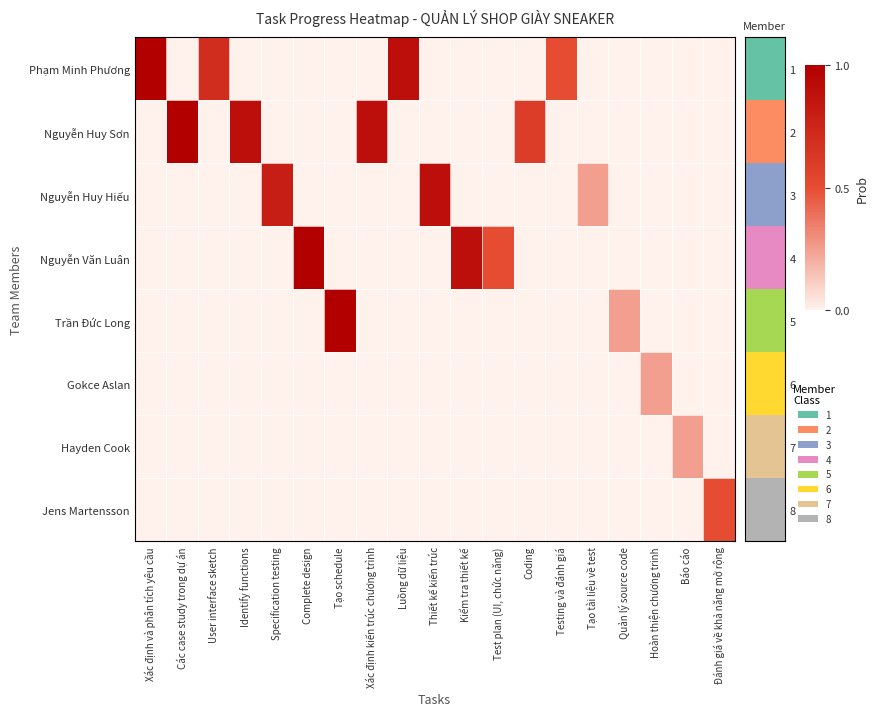

Reading left to right, extract all data points from this chart.

Phạm Minh Phương: Xác định và phân tích yêu cầu=1.0	Các case study trong dự án=0.0	User interface sketch=0.7	Identify functions=0.0	Specification testing=0.0	Complete design=0.0	Tạo schedule=0.0	Xác định kiến trúc chương trình=0.0	Luồng dữ liệu=0.9	Thiết kế kiến trúc=0.0	Kiểm tra thiết kế=0.0	Test plan (UI, chức năng)=0.0	Coding=0.0	Testing và đánh giá=0.5	Tạo tài liệu về test=0.0	Quản lý source code=0.0	Hoàn thiện chương trinh=0.0	Báo cáo=0.0	Đánh giá về khả năng mở rộng=0.0
Nguyễn Huy Sơn: Xác định và phân tích yêu cầu=0.0	Các case study trong dự án=1.0	User interface sketch=0.0	Identify functions=0.9	Specification testing=0.0	Complete design=0.0	Tạo schedule=0.0	Xác định kiến trúc chương trình=0.9	Luồng dữ liệu=0.0	Thiết kế kiến trúc=0.0	Kiểm tra thiết kế=0.0	Test plan (UI, chức năng)=0.0	Coding=0.6	Testing và đánh giá=0.0	Tạo tài liệu về test=0.0	Quản lý source code=0.0	Hoàn thiện chương trinh=0.0	Báo cáo=0.0	Đánh giá về khả năng mở rộng=0.0
Nguyễn Huy Hiếu: Xác định và phân tích yêu cầu=0.0	Các case study trong dự án=0.0	User interface sketch=0.0	Identify functions=0.0	Specification testing=0.8	Complete design=0.0	Tạo schedule=0.0	Xác định kiến trúc chương trình=0.0	Luồng dữ liệu=0.0	Thiết kế kiến trúc=0.9	Kiểm tra thiết kế=0.0	Test plan (UI, chức năng)=0.0	Coding=0.0	Testing và đánh giá=0.0	Tạo tài liệu về test=0.2	Quản lý source code=0.0	Hoàn thiện chương trinh=0.0	Báo cáo=0.0	Đánh giá về khả năng mở rộng=0.0
Nguyễn Văn Luân: Xác định và phân tích yêu cầu=0.0	Các case study trong dự án=0.0	User interface sketch=0.0	Identify functions=0.0	Specification testing=0.0	Complete design=1.0	Tạo schedule=0.0	Xác định kiến trúc chương trình=0.0	Luồng dữ liệu=0.0	Thiết kế kiến trúc=0.0	Kiểm tra thiết kế=0.9	Test plan (UI, chức năng)=0.5	Coding=0.0	Testing và đánh giá=0.0	Tạo tài liệu về test=0.0	Quản lý source code=0.0	Hoàn thiện chương trinh=0.0	Báo cáo=0.0	Đánh giá về khả năng mở rộng=0.0
Trần Đức Long: Xác định và phân tích yêu cầu=0.0	Các case study trong dự án=0.0	User interface sketch=0.0	Identify functions=0.0	Specification testing=0.0	Complete design=0.0	Tạo schedule=1.0	Xác định kiến trúc chương trình=0.0	Luồng dữ liệu=0.0	Thiết kế kiến trúc=0.0	Kiểm tra thiết kế=0.0	Test plan (UI, chức năng)=0.0	Coding=0.0	Testing và đánh giá=0.0	Tạo tài liệu về test=0.0	Quản lý source code=0.2	Hoàn thiện chương trinh=0.0	Báo cáo=0.0	Đánh giá về khả năng mở rộng=0.0
Gokce Aslan: Xác định và phân tích yêu cầu=0.0	Các case study trong dự án=0.0	User interface sketch=0.0	Identify functions=0.0	Specification testing=0.0	Complete design=0.0	Tạo schedule=0.0	Xác định kiến trúc chương trình=0.0	Luồng dữ liệu=0.0	Thiết kế kiến trúc=0.0	Kiểm tra thiết kế=0.0	Test plan (UI, chức năng)=0.0	Coding=0.0	Testing và đánh giá=0.0	Tạo tài liệu về test=0.0	Quản lý source code=0.0	Hoàn thiện chương trinh=0.2	Báo cáo=0.0	Đánh giá về khả năng mở rộng=0.0
Hayden Cook: Xác định và phân tích yêu cầu=0.0	Các case study trong dự án=0.0	User interface sketch=0.0	Identify functions=0.0	Specification testing=0.0	Complete design=0.0	Tạo schedule=0.0	Xác định kiến trúc chương trình=0.0	Luồng dữ liệu=0.0	Thiết kế kiến trúc=0.0	Kiểm tra thiết kế=0.0	Test plan (UI, chức năng)=0.0	Coding=0.0	Testing và đánh giá=0.0	Tạo tài liệu về test=0.0	Quản lý source code=0.0	Hoàn thiện chương trinh=0.0	Báo cáo=0.2	Đánh giá về khả năng mở rộng=0.0
Jens Martensson: Xác định và phân tích yêu cầu=0.0	Các case study trong dự án=0.0	User interface sketch=0.0	Identify functions=0.0	Specification testing=0.0	Complete design=0.0	Tạo schedule=0.0	Xác định kiến trúc chương trình=0.0	Luồng dữ liệu=0.0	Thiết kế kiến trúc=0.0	Kiểm tra thiết kế=0.0	Test plan (UI, chức năng)=0.0	Coding=0.0	Testing và đánh giá=0.0	Tạo tài liệu về test=0.0	Quản lý source code=0.0	Hoàn thiện chương trinh=0.0	Báo cáo=0.0	Đánh giá về khả năng mở rộng=0.5